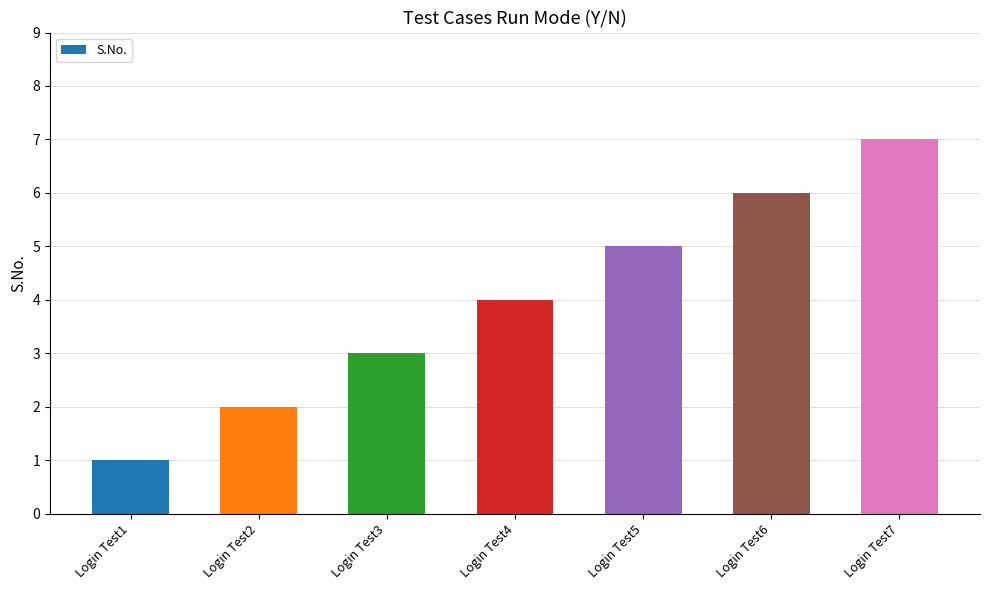

What is the sum of the values at Login Test5 and Login Test4?

9